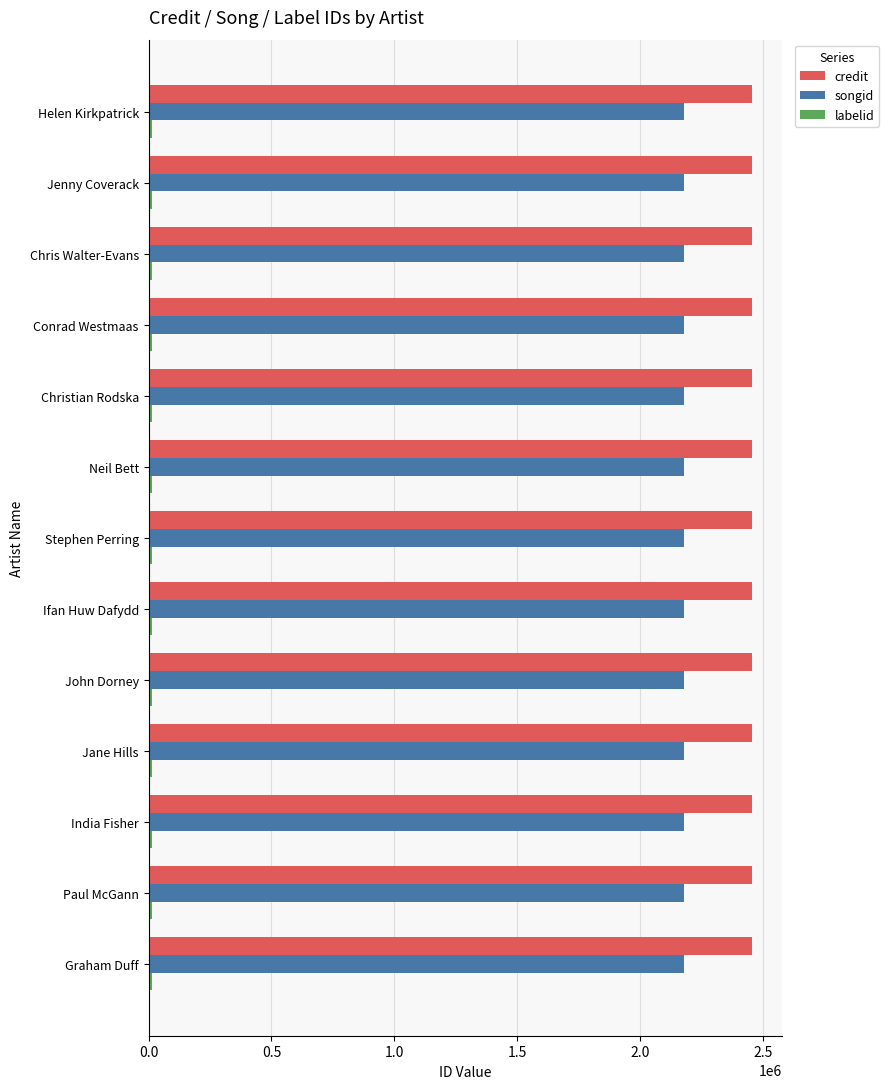

Which series has the largest total across all categories?

credit